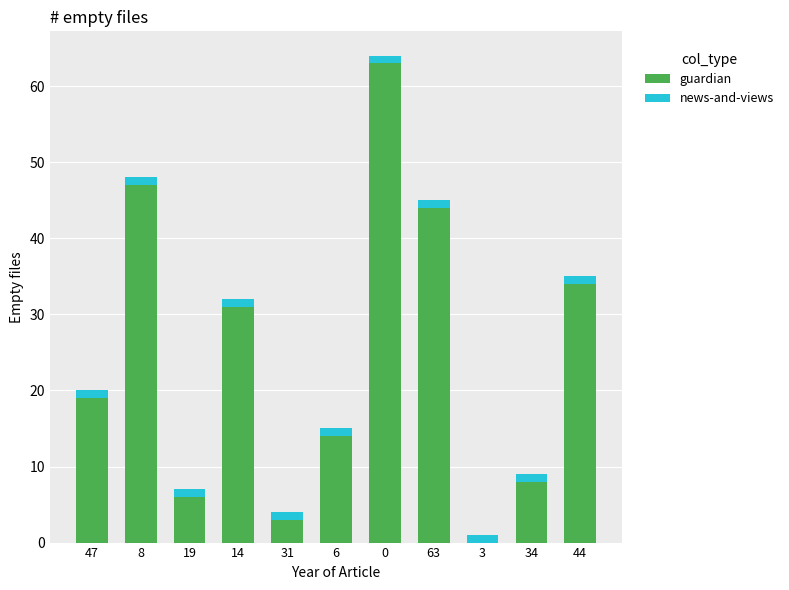

The value of guardian at 31 is 3. True or false?

True